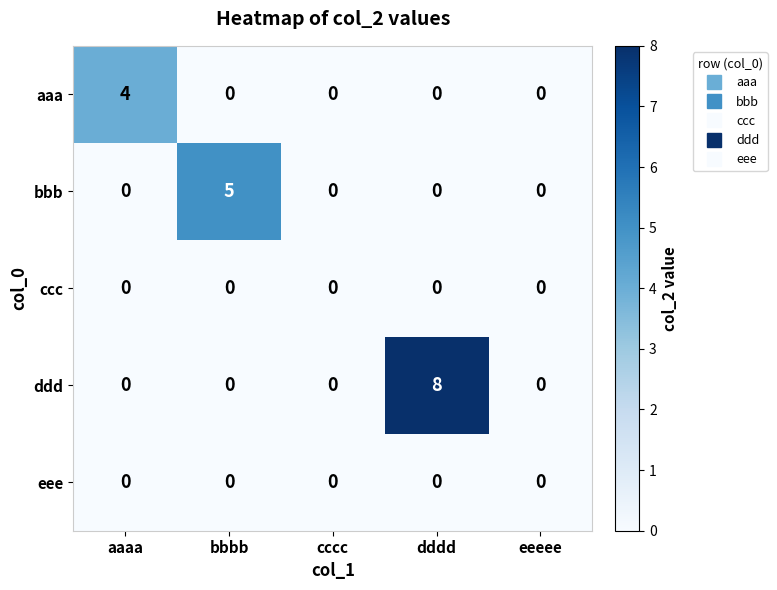

What is the greatest value displayed?

8